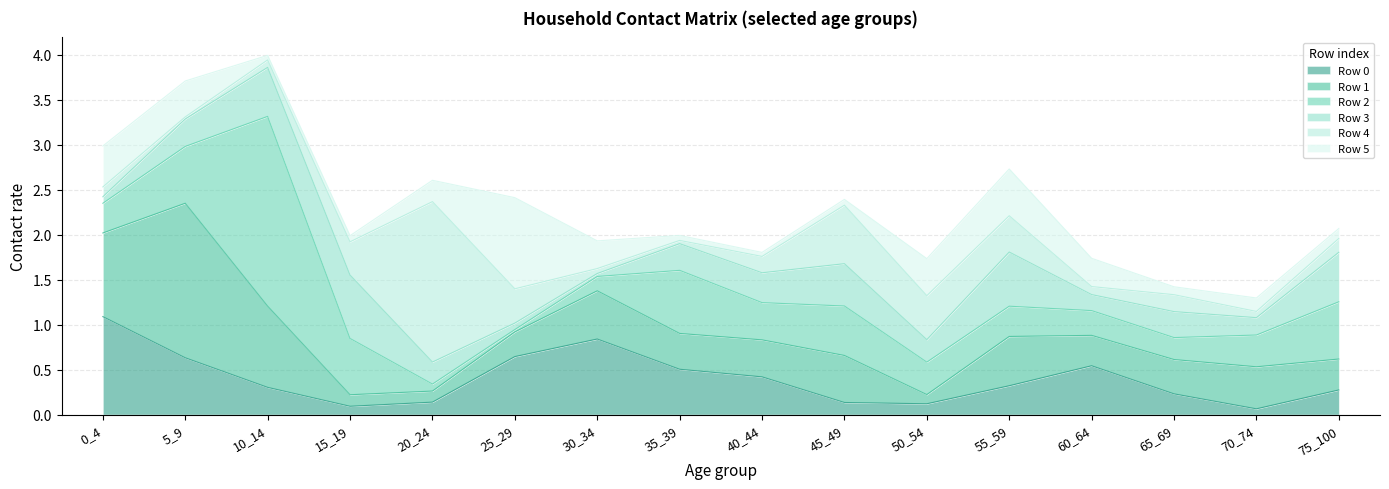

At how many categories does at least one series exceed 1?

5